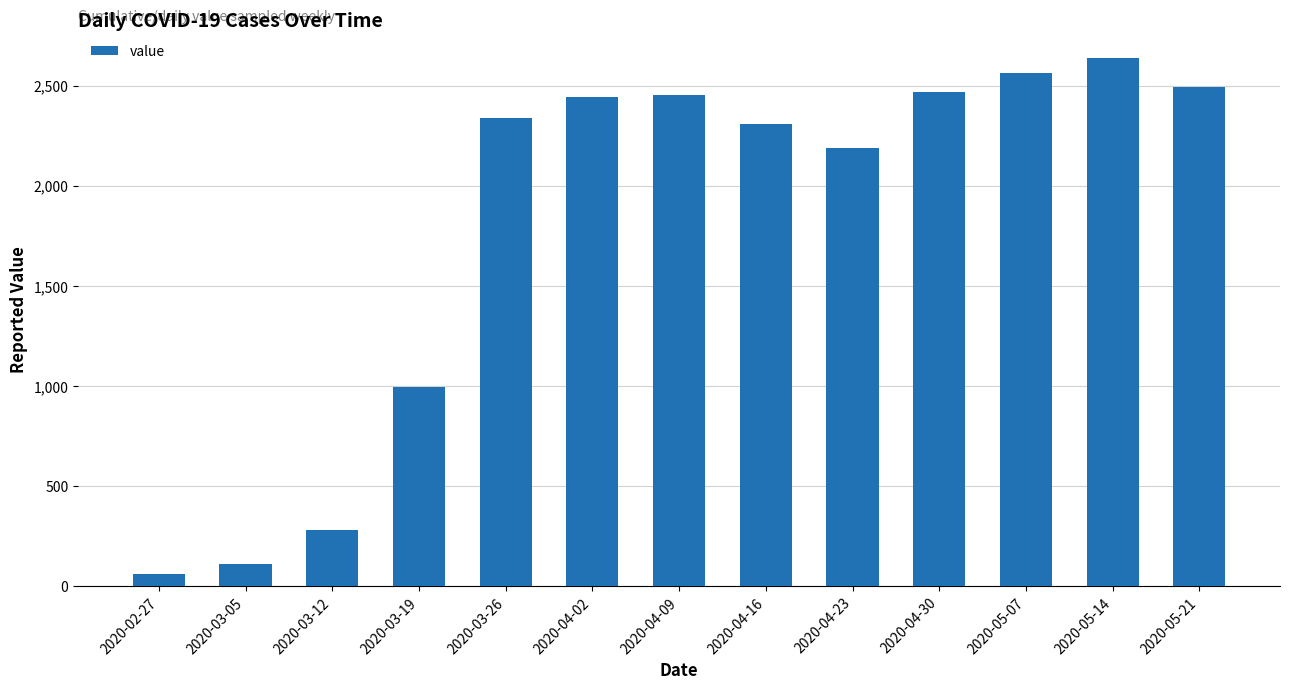

What is the ratio of the value at 2020-04-02 to the value at 2020-05-14?

0.9